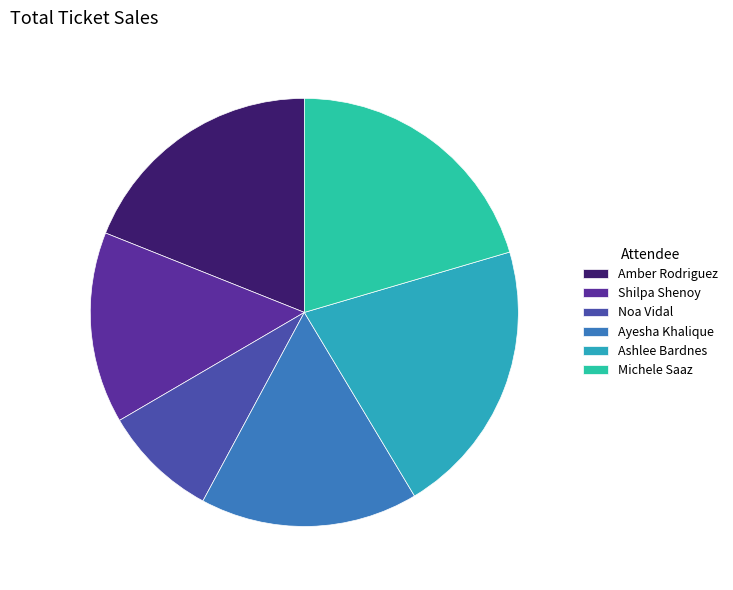

Rank the categories by value from lowest to highest.

Noa Vidal, Shilpa Shenoy, Ayesha Khalique, Amber Rodriguez, Michele Saaz, Ashlee Bardnes